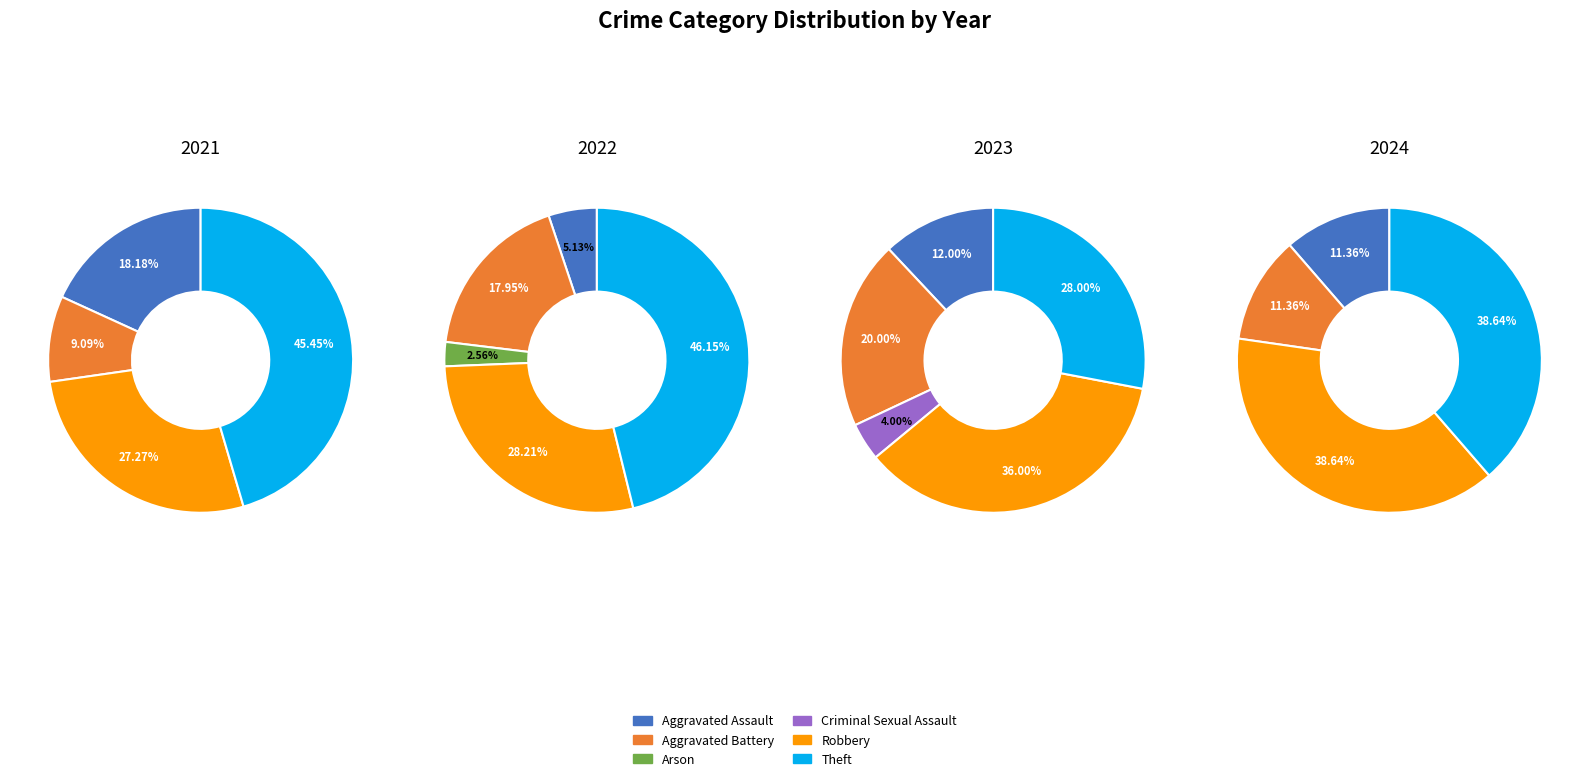

Which has a higher value, 5 or values_2021?

5